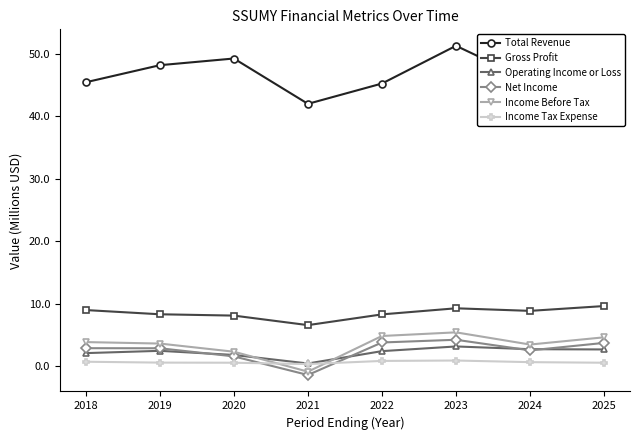

What is the average value of the Operating Income or Loss series?

2.2